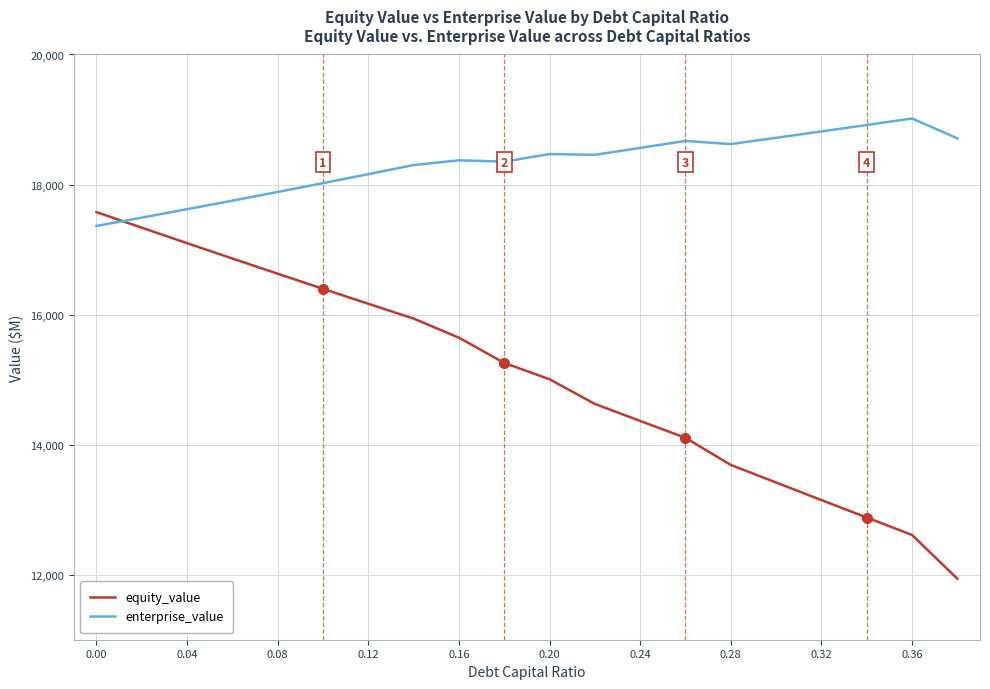

Which series has the largest total across all categories?

enterprise_value